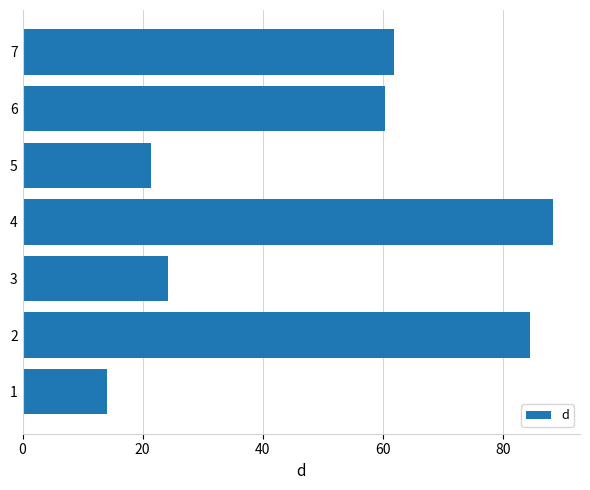

What is the difference between the maximum and minimum values?

74.4